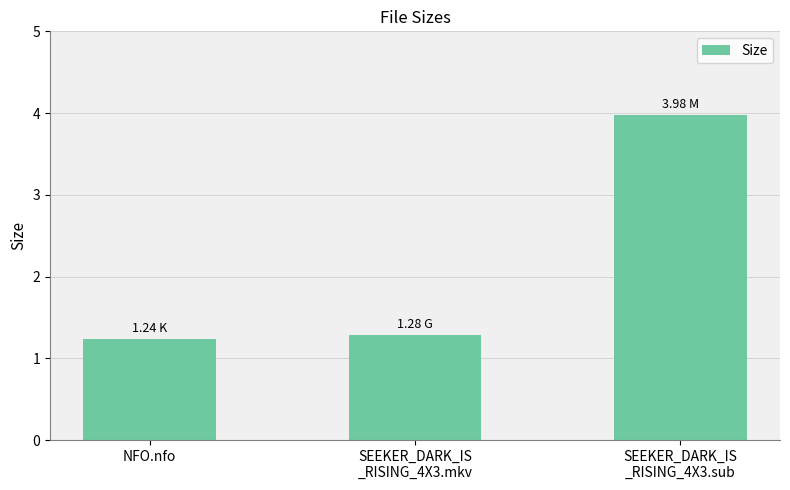

Which label corresponds to the largest value in the chart?

SEEKER_DARK_IS
_RISING_4X3.sub